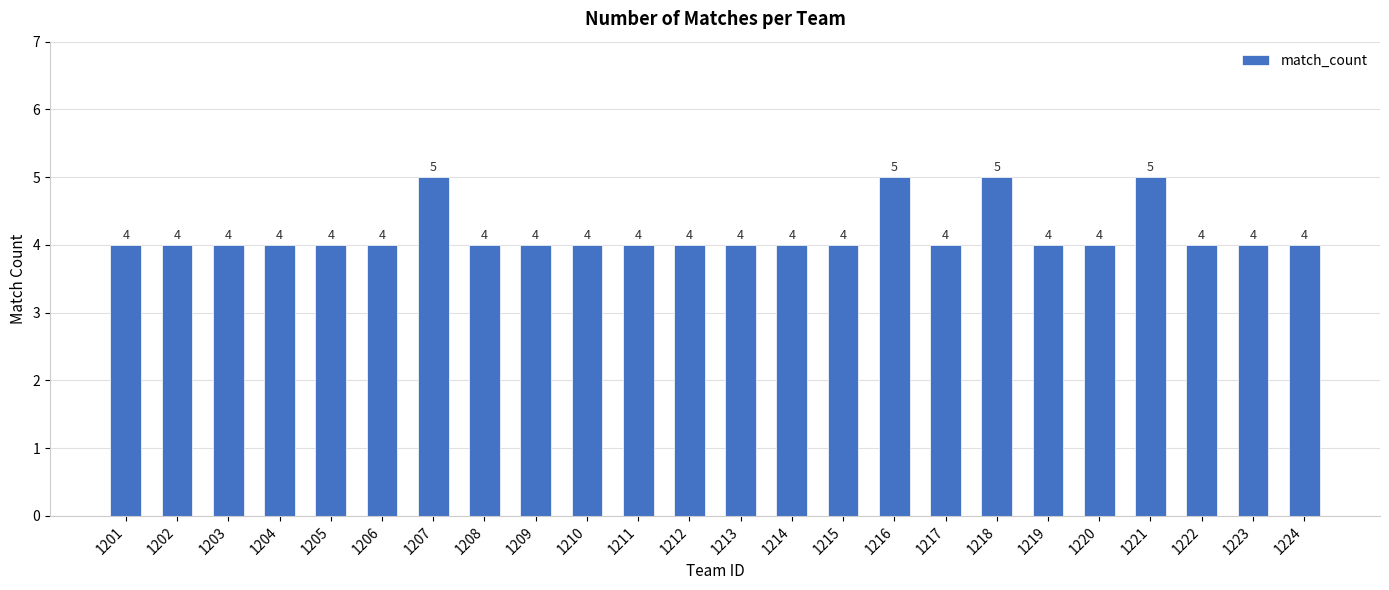

What is the sum of the values at 1207 and 1217?

9